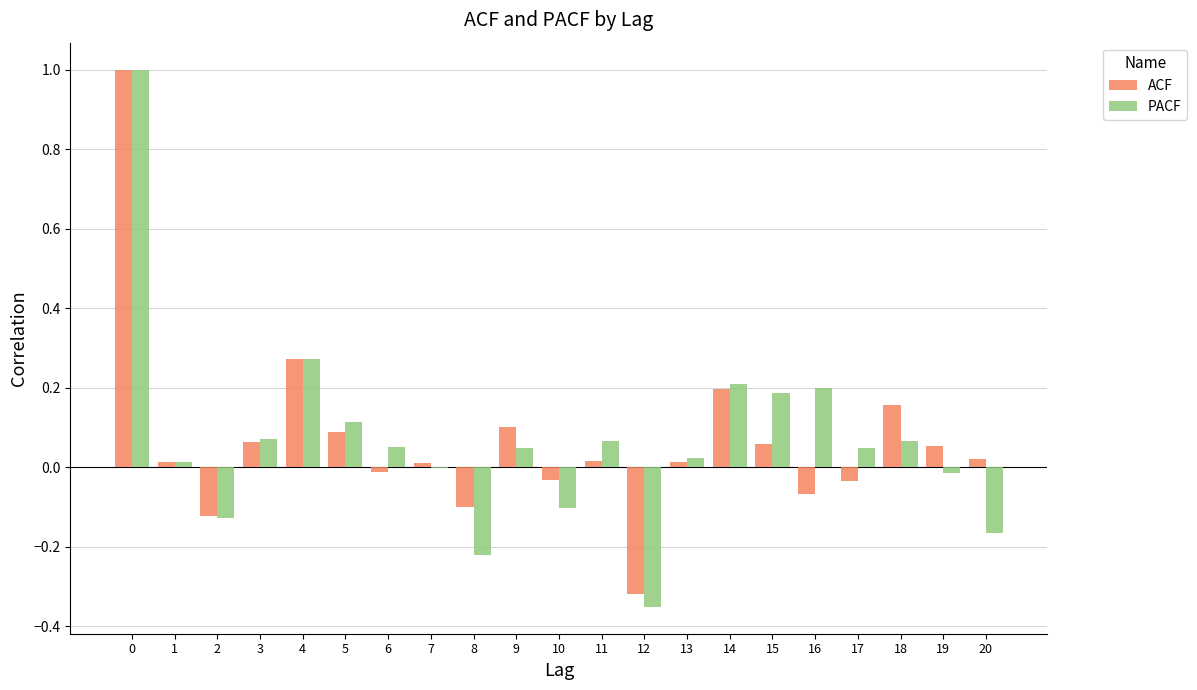

True or false: PACF has a value of -0.2 at 10.

False